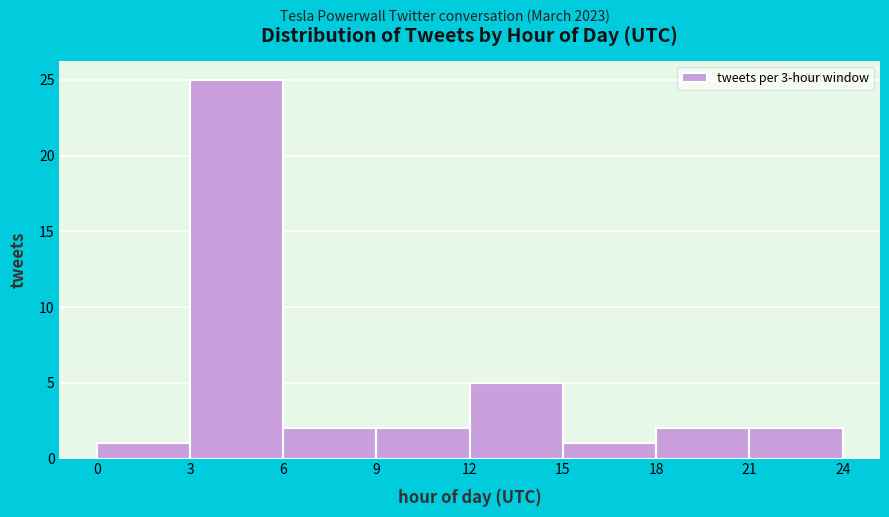

Reading left to right, transcribe this chart: for each bar, give the range it covers on the x-axis and its height. The values are not printed on the chart, so give them approximately, as read against the axis.

0 to 3: 1
3 to 6: 25
6 to 9: 2
9 to 12: 2
12 to 15: 5
15 to 18: 1
18 to 21: 2
21 to 24: 2